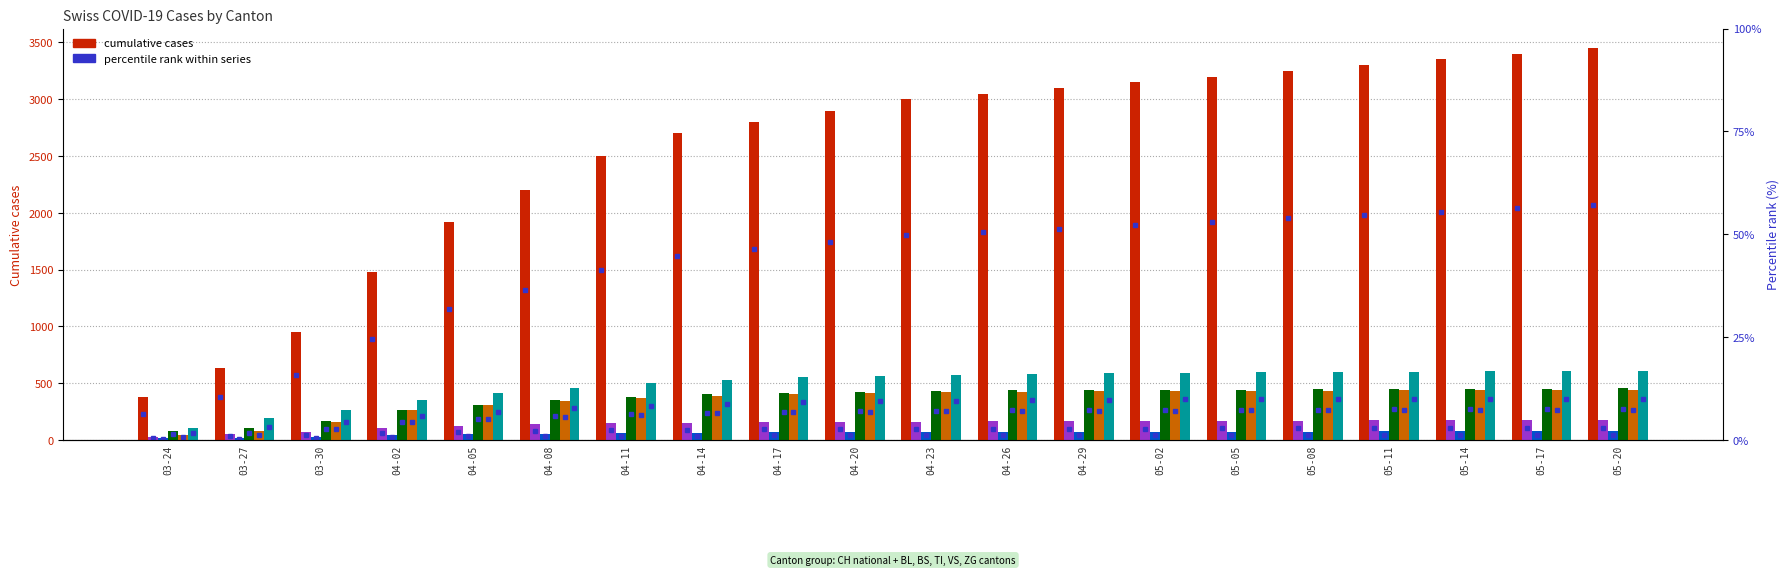

What is the total value across all series at 04-14?

4233